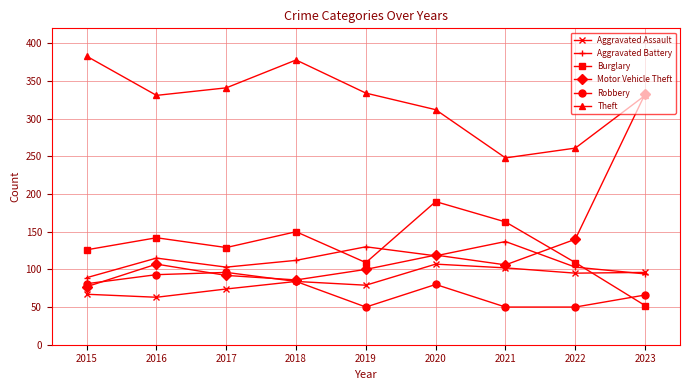

In Aggravated Battery, how many points are lower than both neighbors (excluding endpoints)?

2